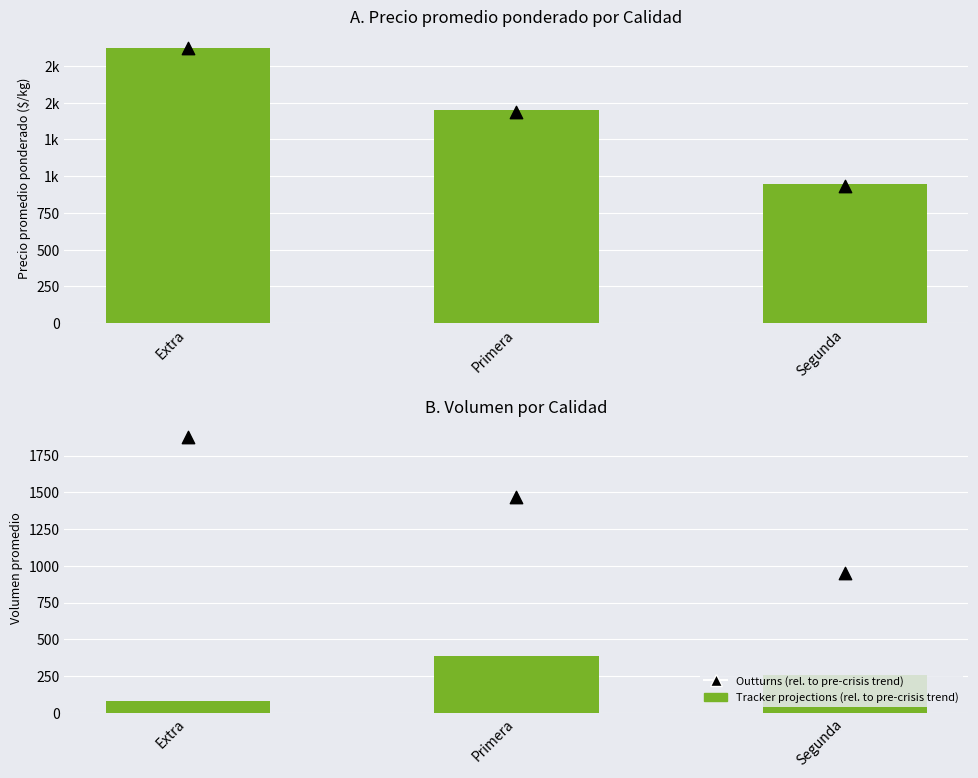

Which series has the largest total across all categories?

Outturns (rel. to pre-crisis trend)